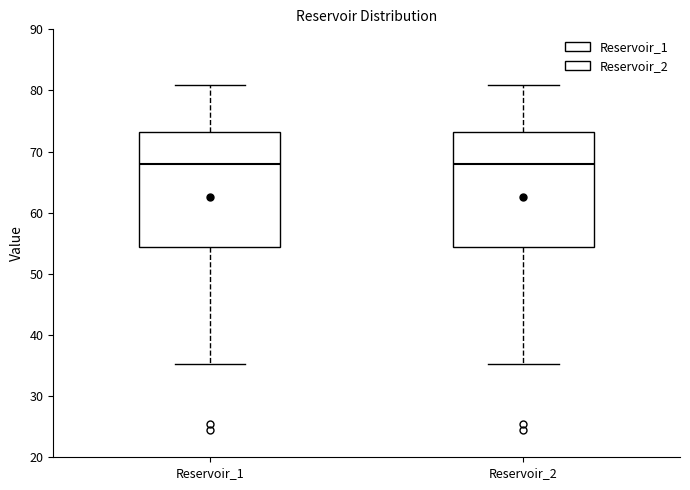

Reading left to right, read every box against the y-axis: the position of its median line, the range the box covers, and the ends of its whiskers. The values are not printed on the chart, so give them approximately, as read against the axis.

Reservoir_1: median 68, box 54 to 73, whiskers 35 to 81
Reservoir_2: median 68, box 54 to 73, whiskers 35 to 81